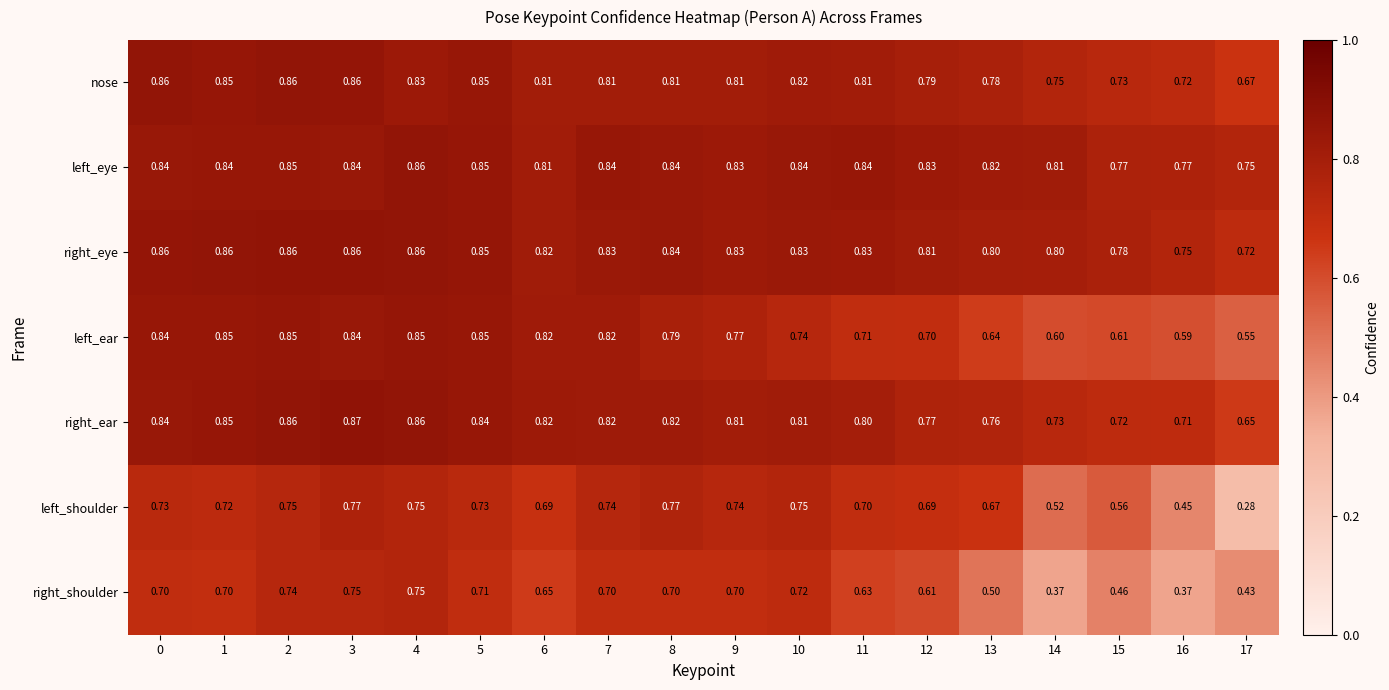

How many series are shown in this chart?

7